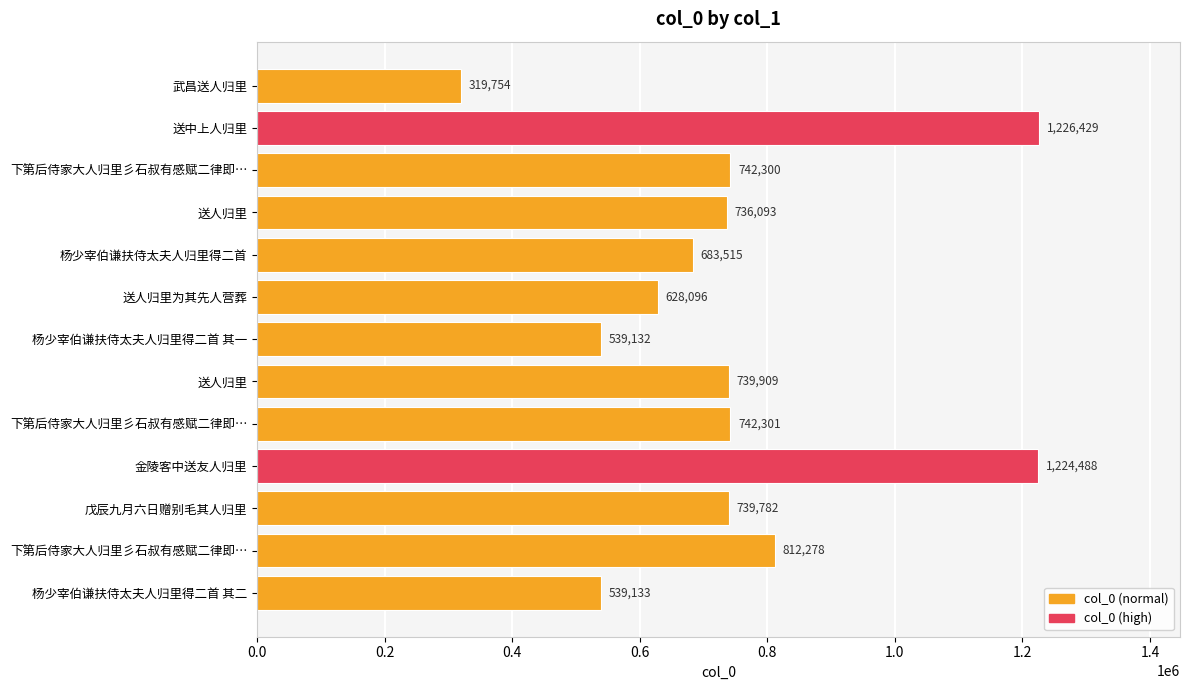

How many bars are there in total?

13